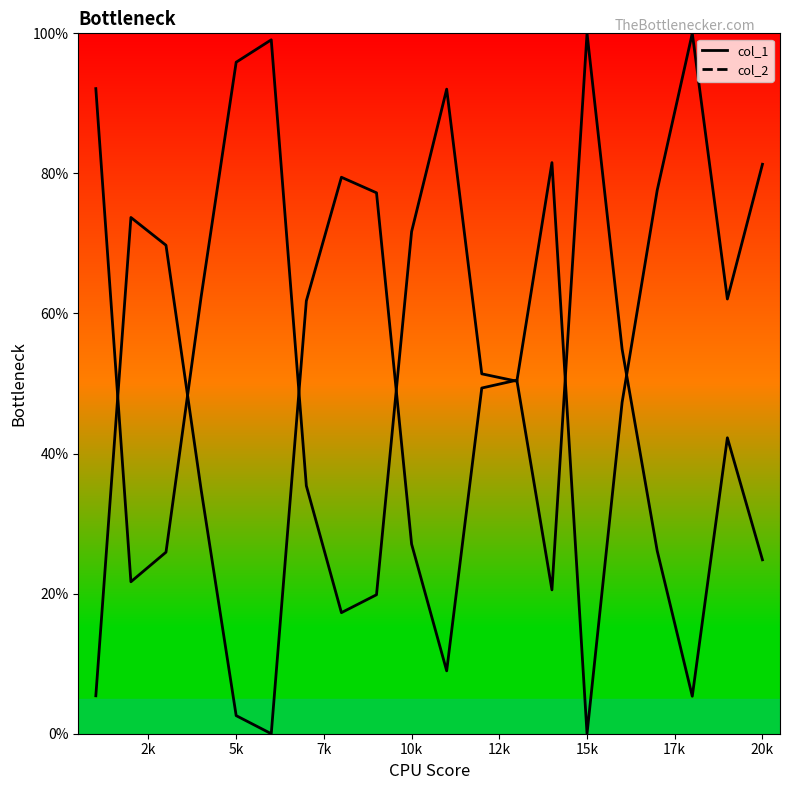

Which series has the largest total across all categories?

col_2